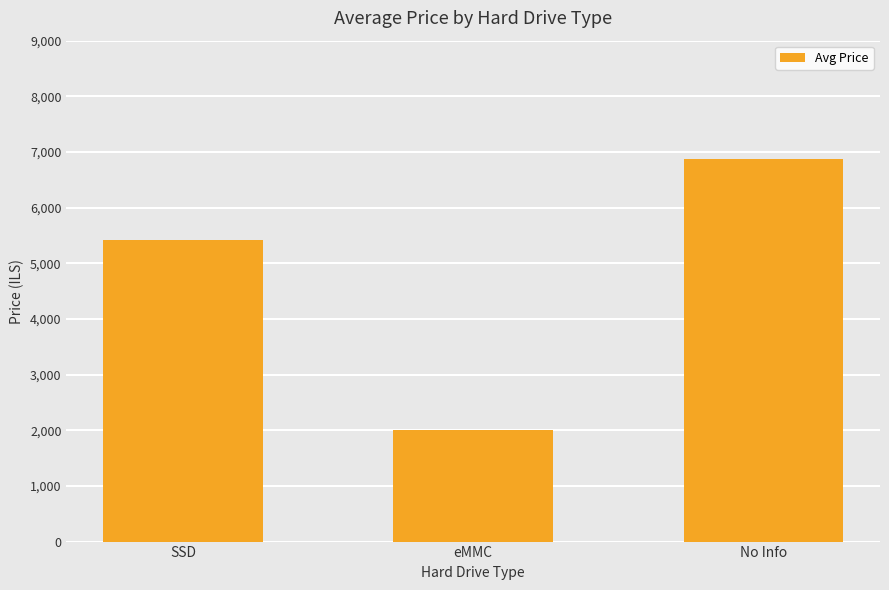

At which label does the data first exceed 5423?

SSD